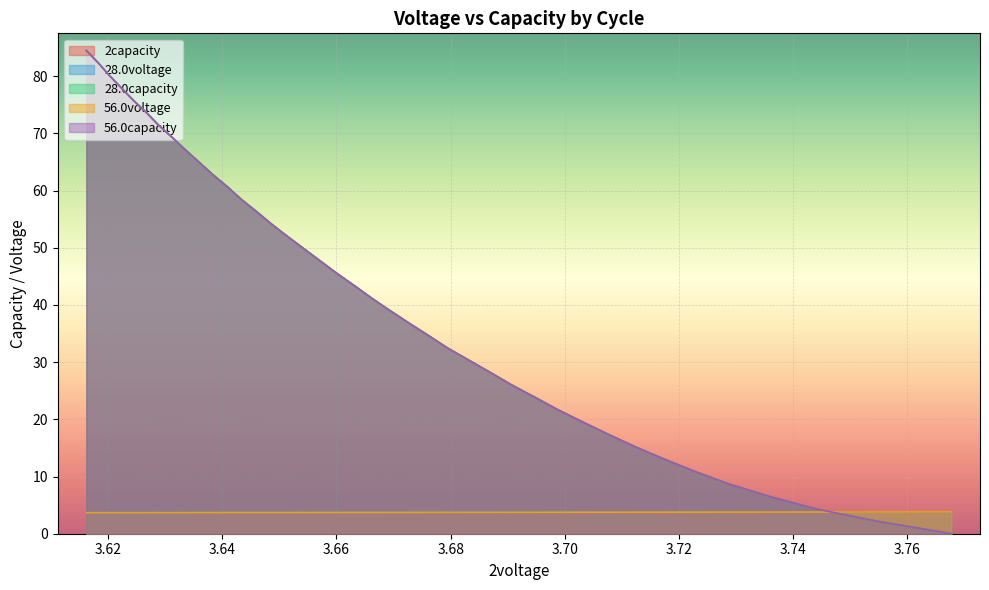

The 2capacity series shows 36.4 at 11. True or false?

False